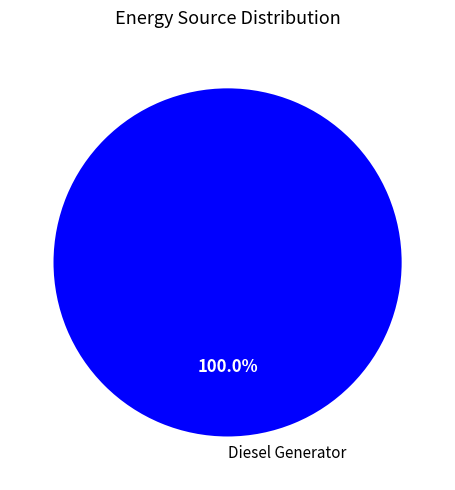

Rank the categories by value from highest to lowest.

Diesel Generator